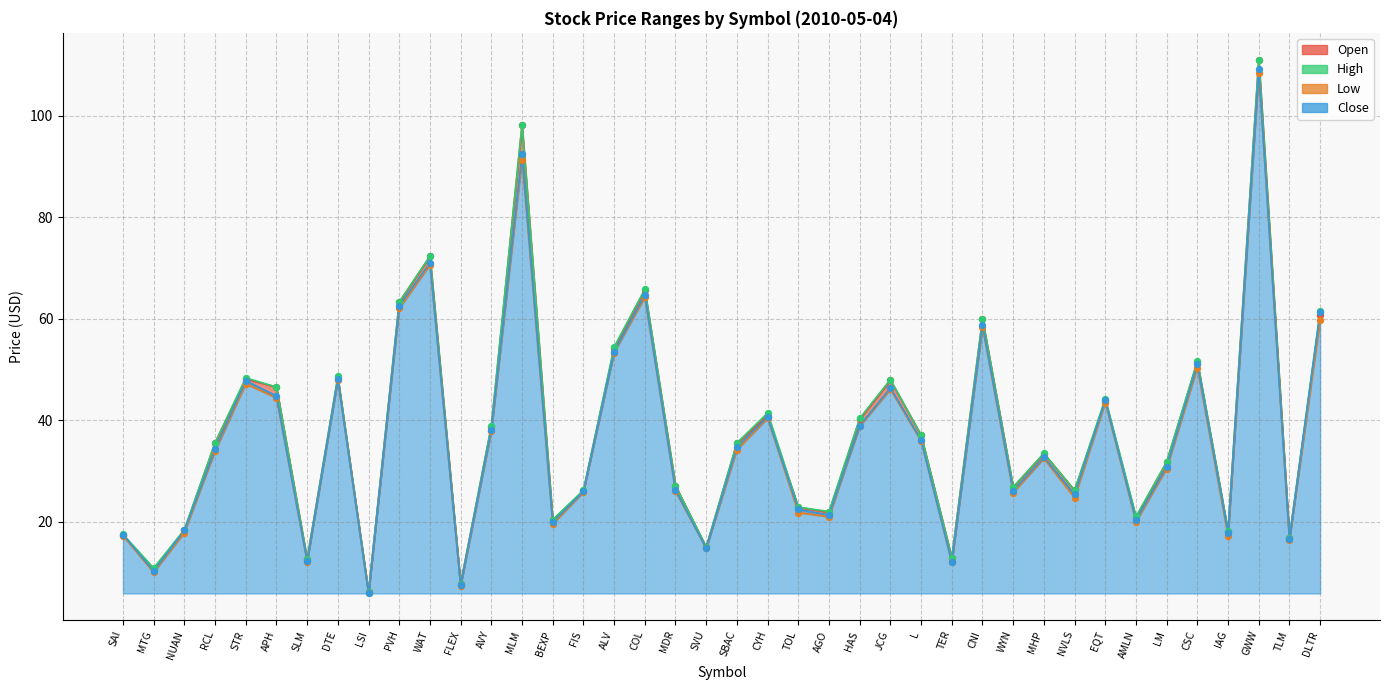

What are all the series names shown in the legend?

Open, High, Low, Close